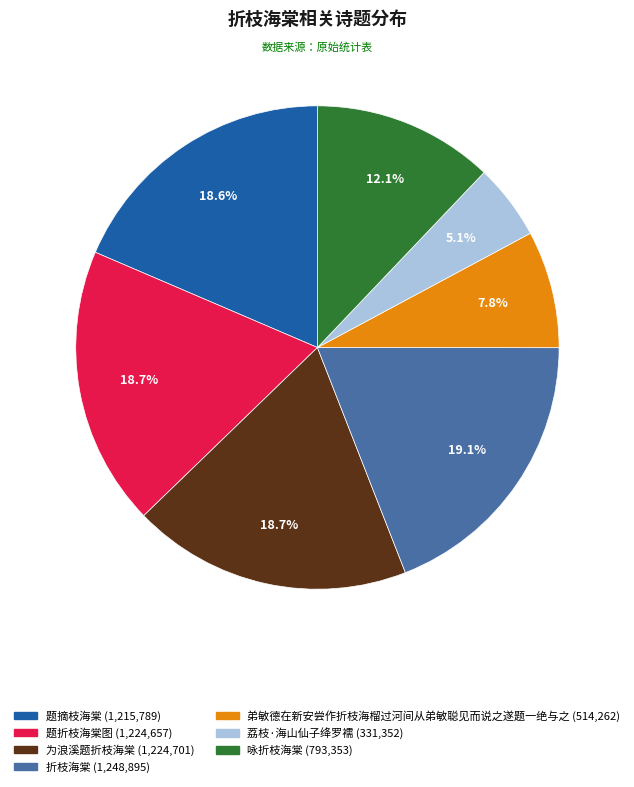

Which category has the smallest portion of the pie?

荔枝·海山仙子绛罗襦